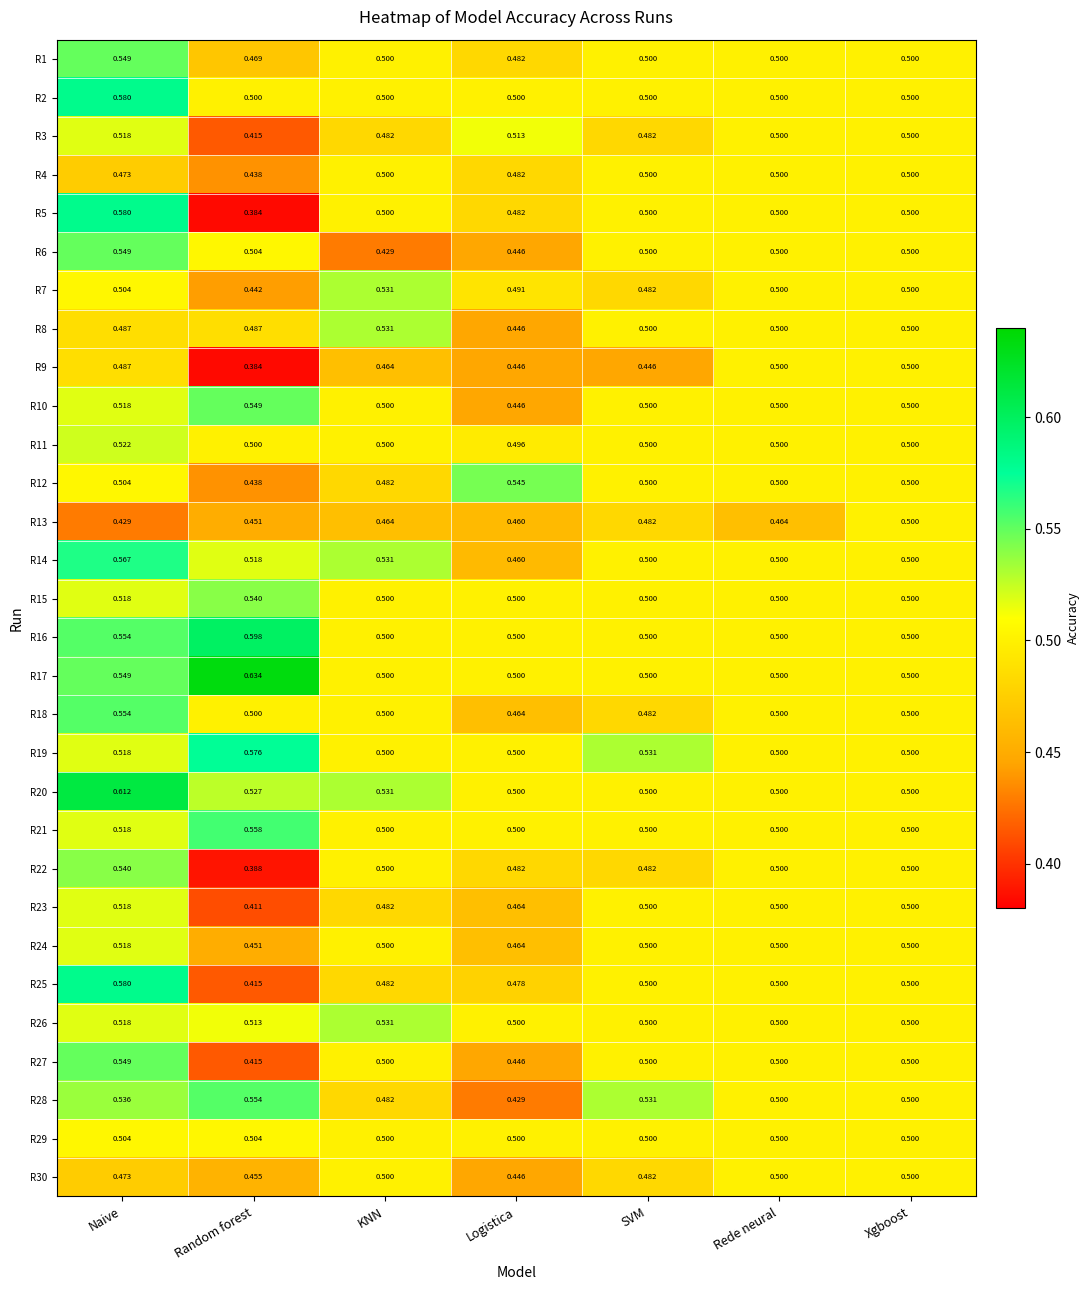

At which label is R30 closest to 0?

Logistica